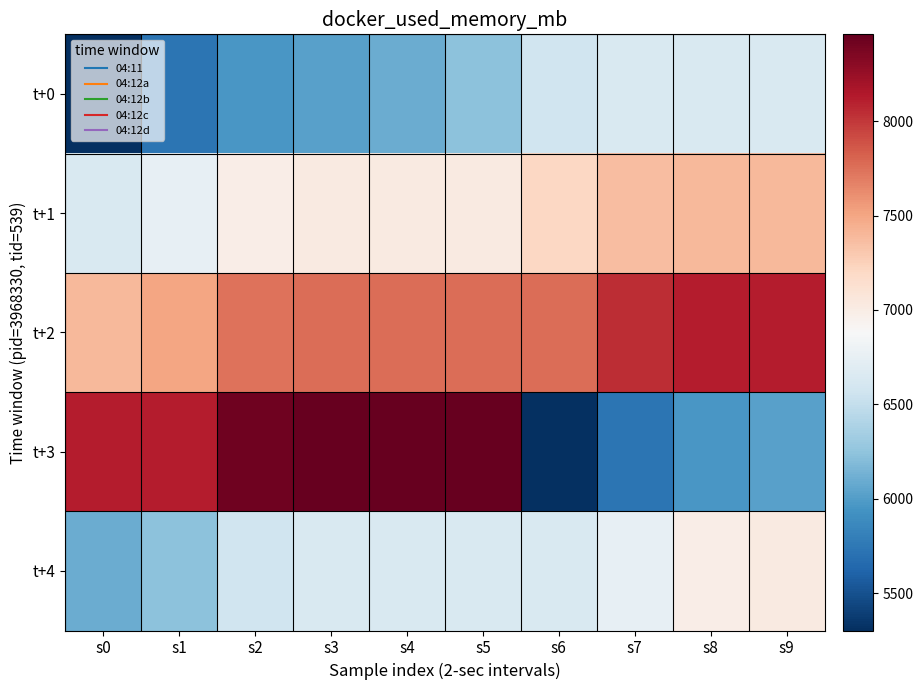

What is the minimum value shown in the chart?

5302.9